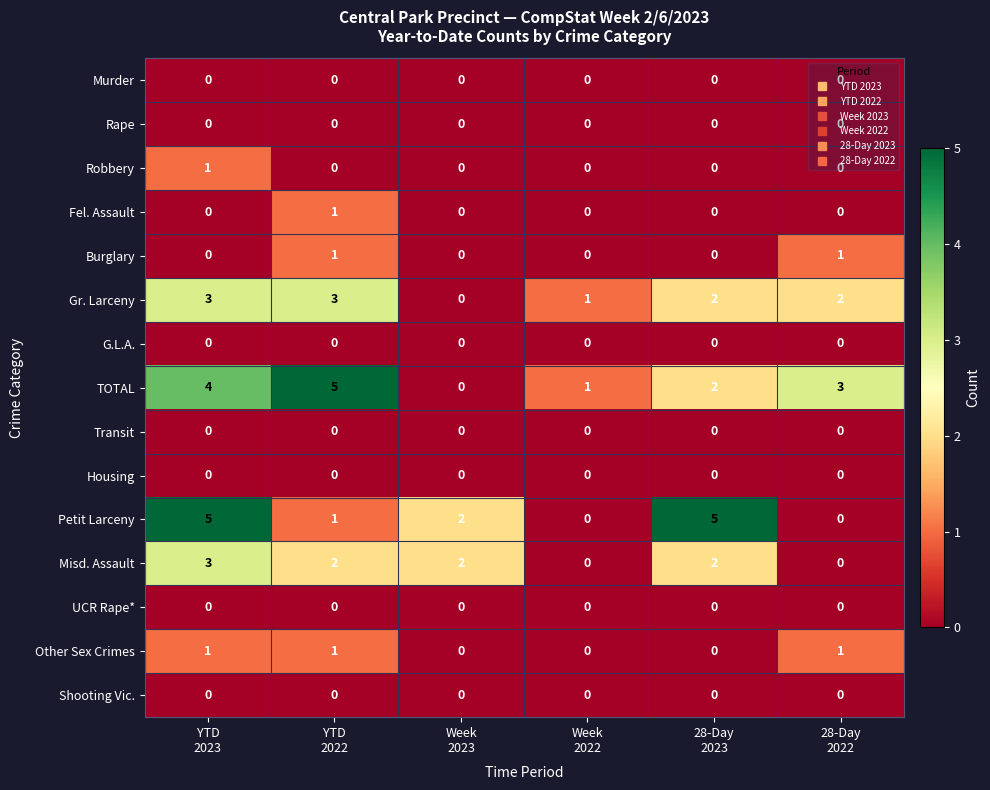

How many Misd. Assault values are between 0 and 2?

5